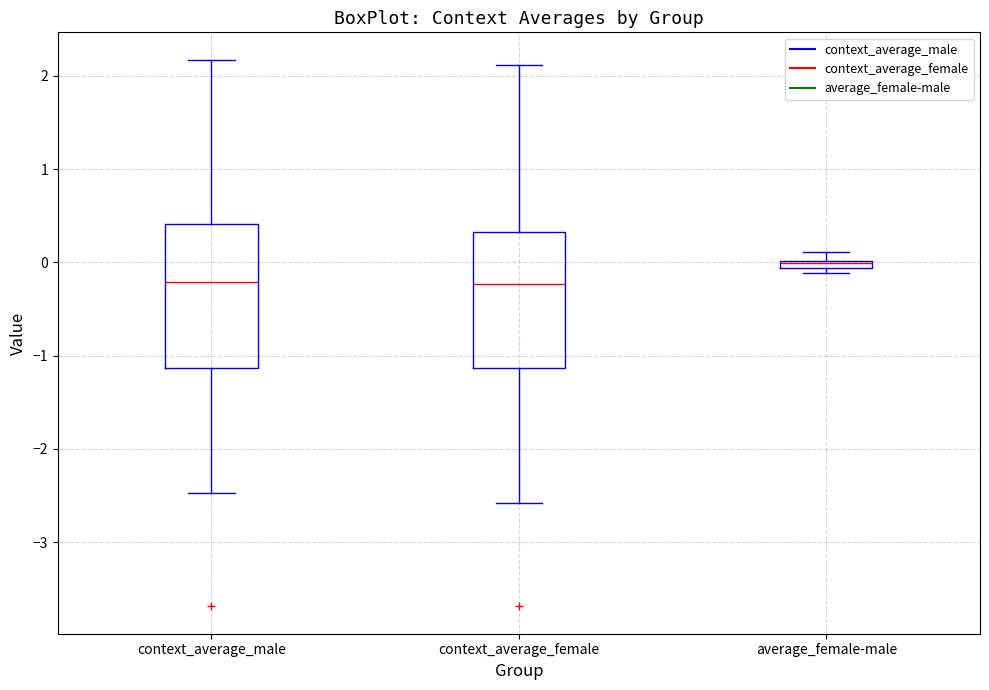

Where does the upper whisker of the box for context_average_female end on the y-axis? The values are not printed on the chart, so give them approximately, as read against the axis.

2.1